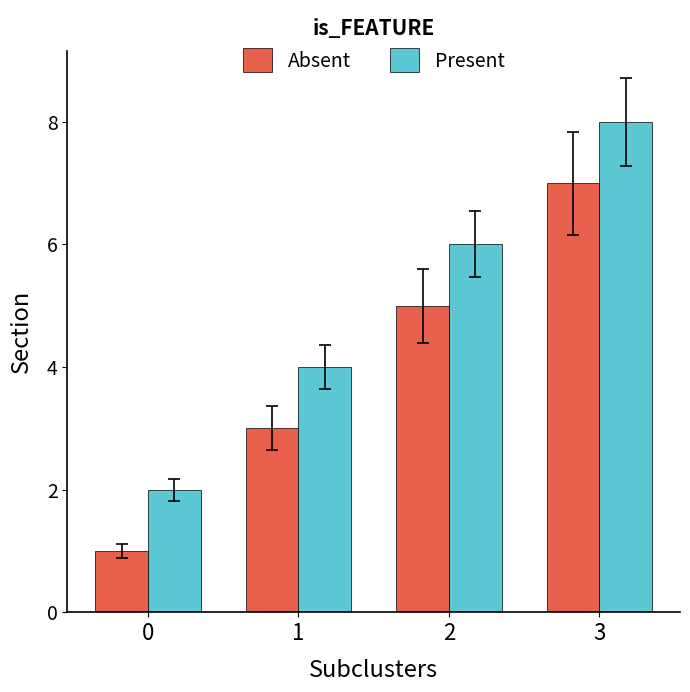

What is the spread (max minus min) of values at 3?

1